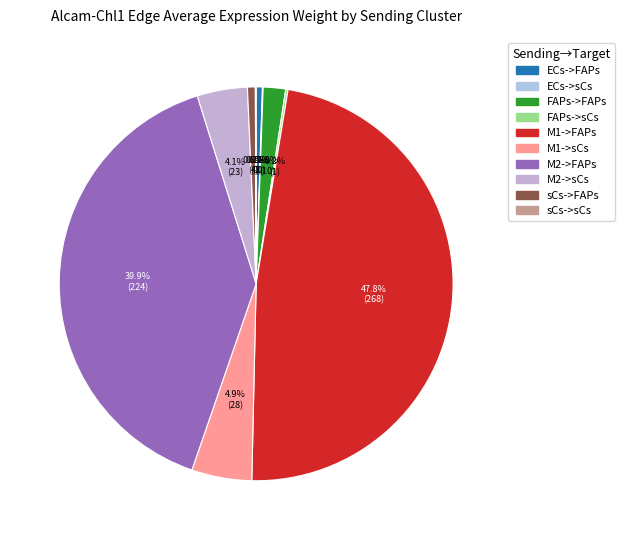

To the nearest percent, what percentage of the pie is M1->FAPs?

48%